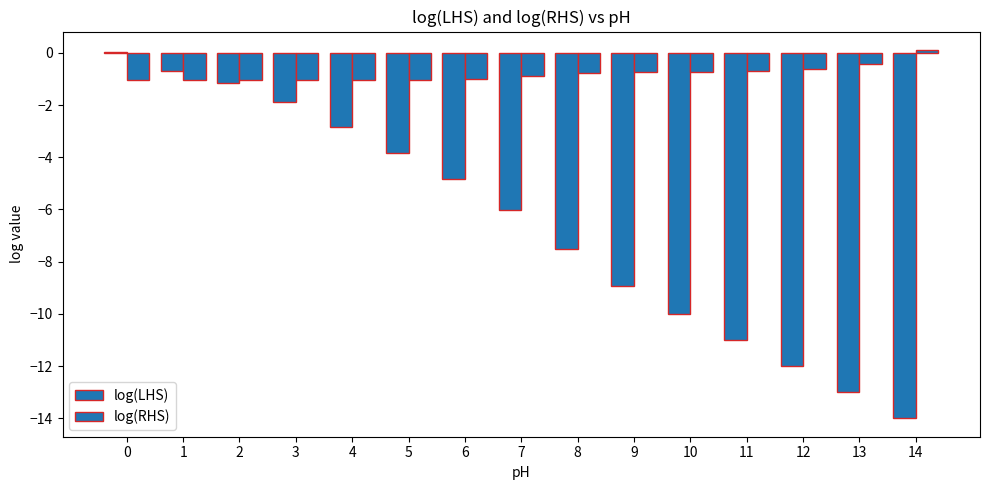

What is the average value of the log(LHS) series?

-6.5